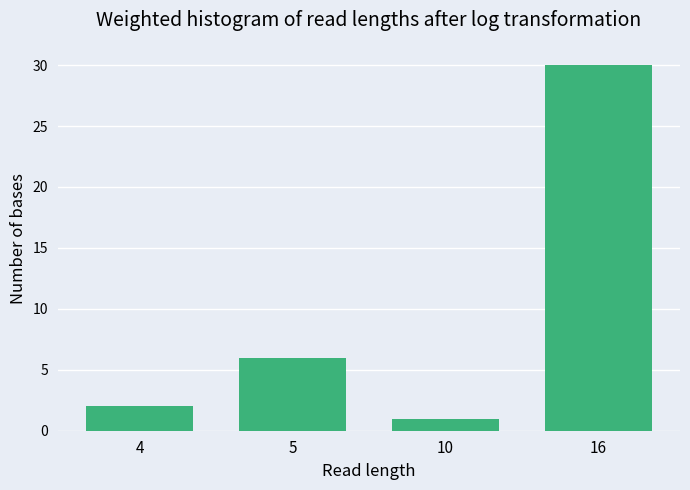

Reading left to right, transcribe all the data shown in this chart.

4=2	5=6	10=1	16=30